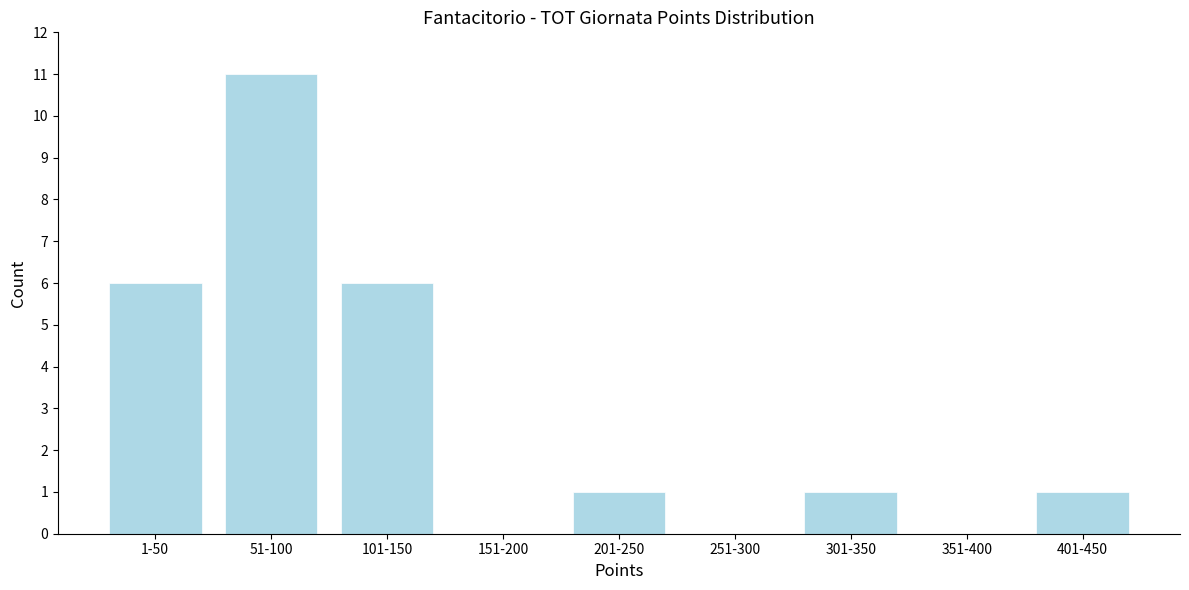

Reading left to right, extract all data points from this chart.

1-50=6	51-100=11	101-150=6	151-200=0	201-250=1	251-300=0	301-350=1	351-400=0	401-450=1